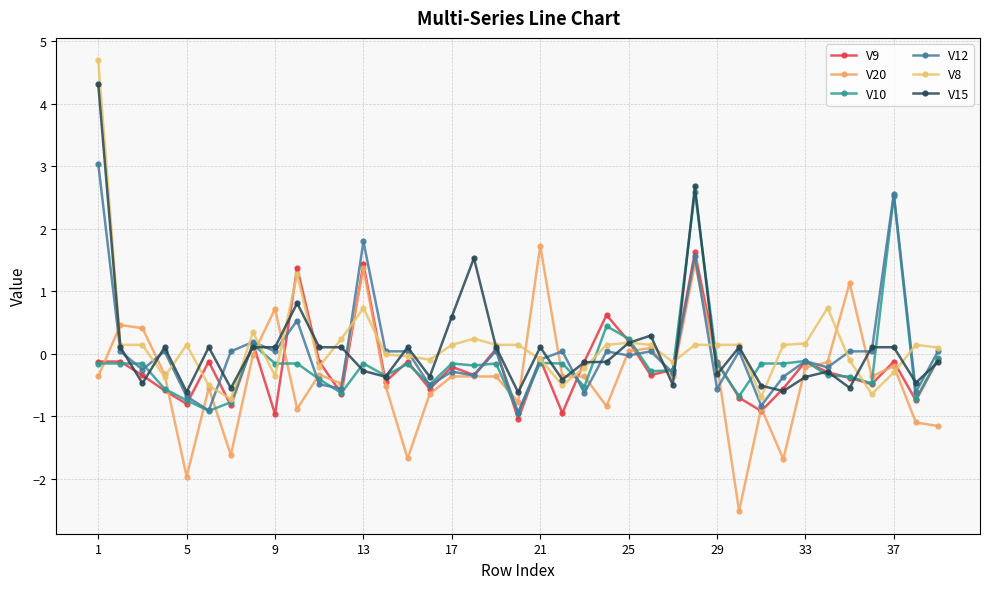

How many lines are shown in the chart?

6